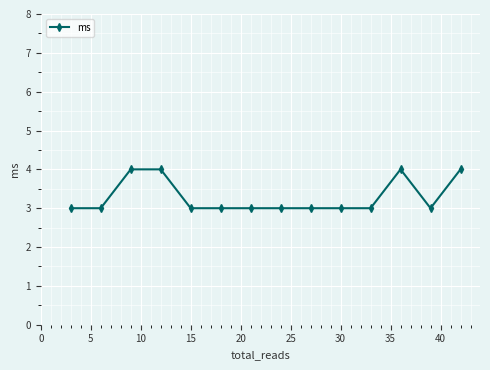

What is the value of the 6th point from the left?

3